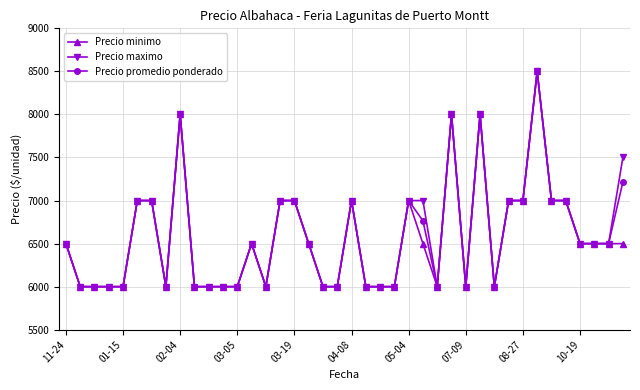

What is the value of the Precio promedio ponderado point at the 22nd from the left?

6000